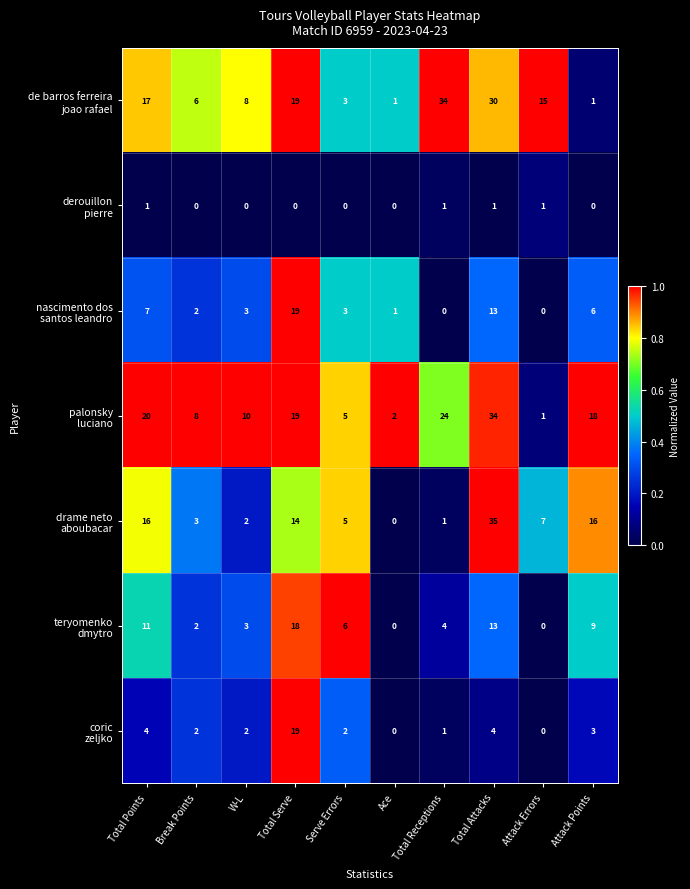

At which category is the sum across all series the highest?

Total Attacks